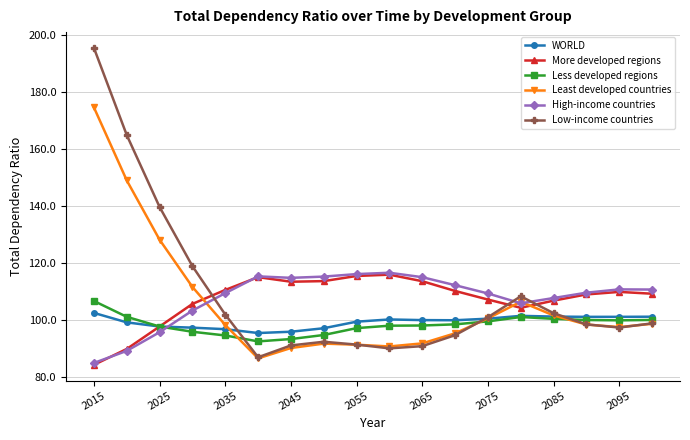

Which series has the largest range (max minus min)?

Low-income countries